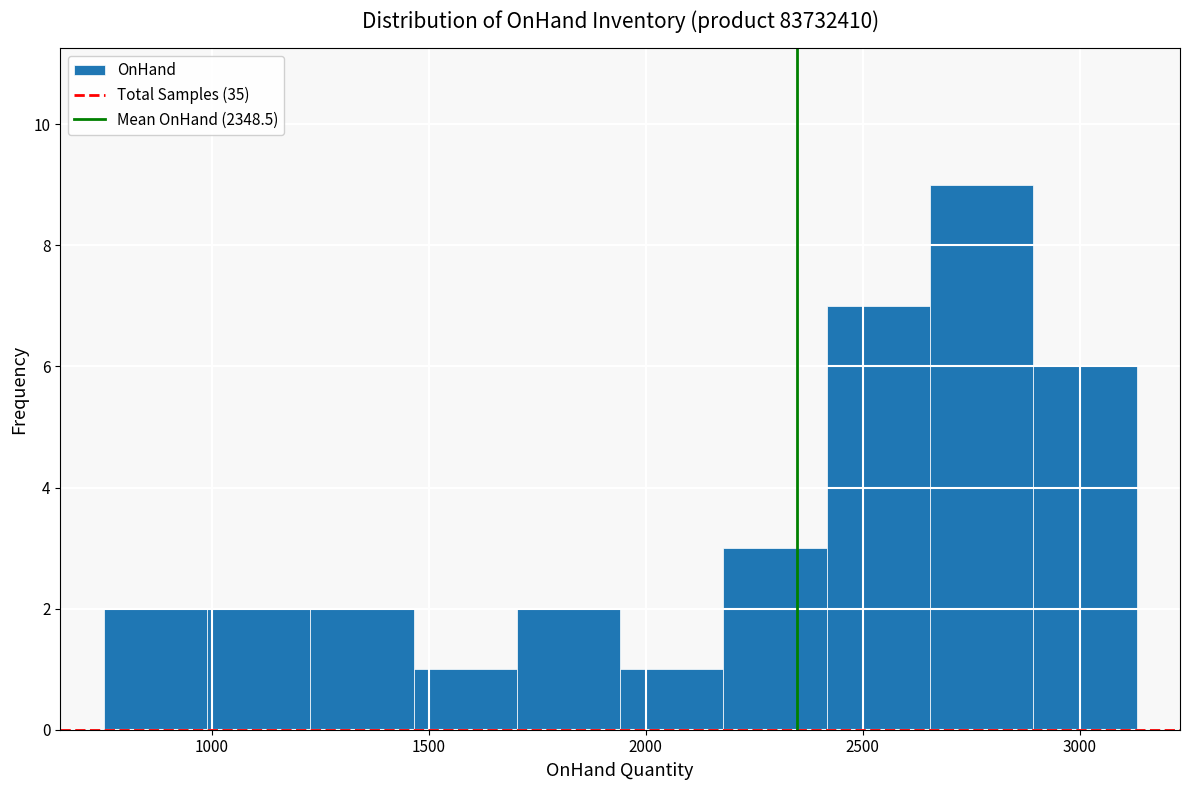

Reading left to right, transcribe this chart: for each bar, give the range it covers on the x-axis and its height. Neither the bar edges nor the heights are printed on the chart, so give them approximately, as read against the axes.

750 to 1000: 2
1000 to 1250: 2
1250 to 1450: 2
1450 to 1700: 1
1700 to 1950: 2
1950 to 2200: 1
2200 to 2400: 3
2400 to 2650: 7
2650 to 2900: 9
2900 to 3150: 6